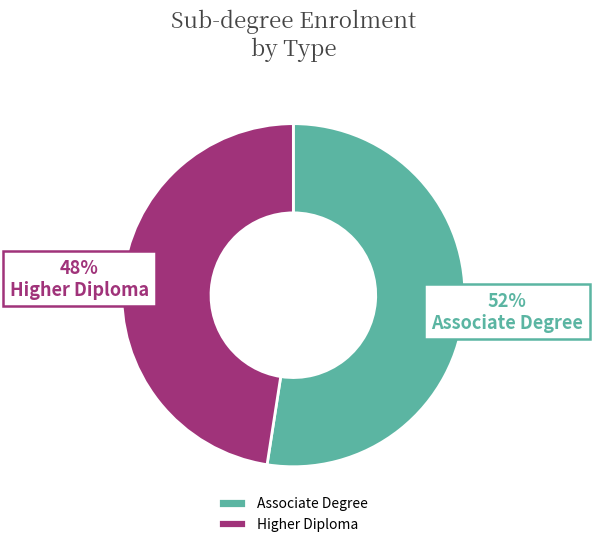

Is there any slice that represents more than half of the pie?

Yes